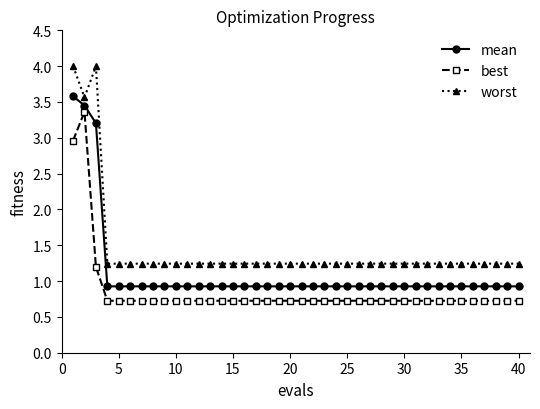

What is the value of the worst point at the 11th from the left?

1.2